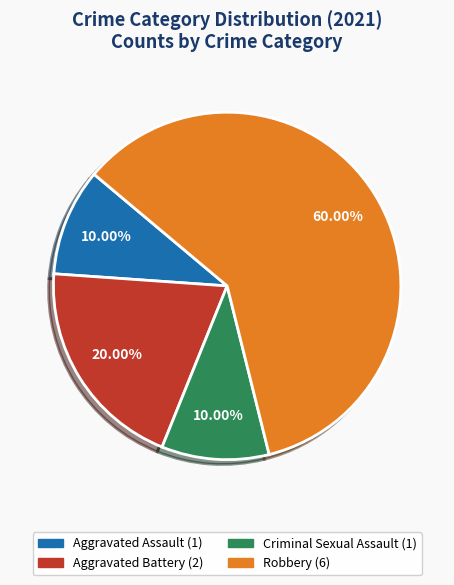

Count the number of slices in the pie.

4